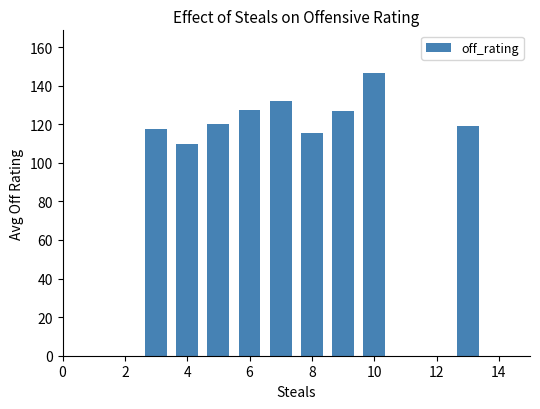

How many bars are there in total?

9